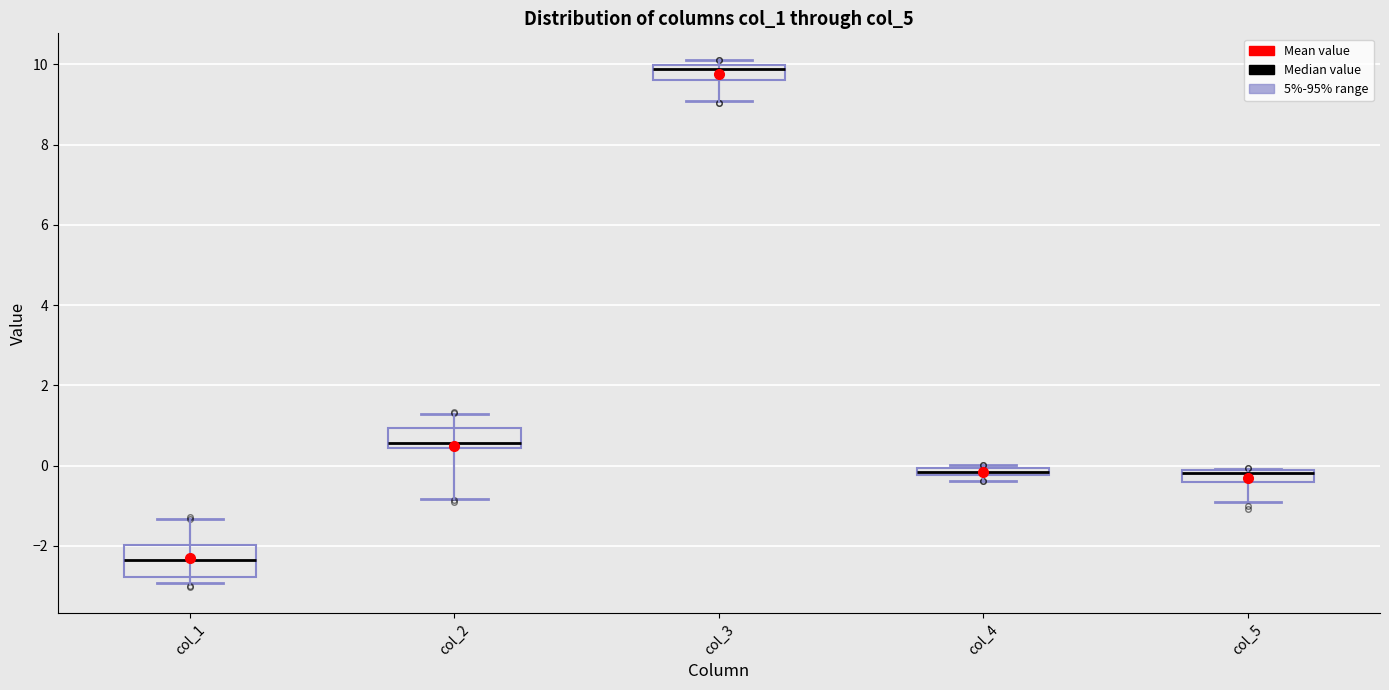

Which box's median line is the highest?

col_3